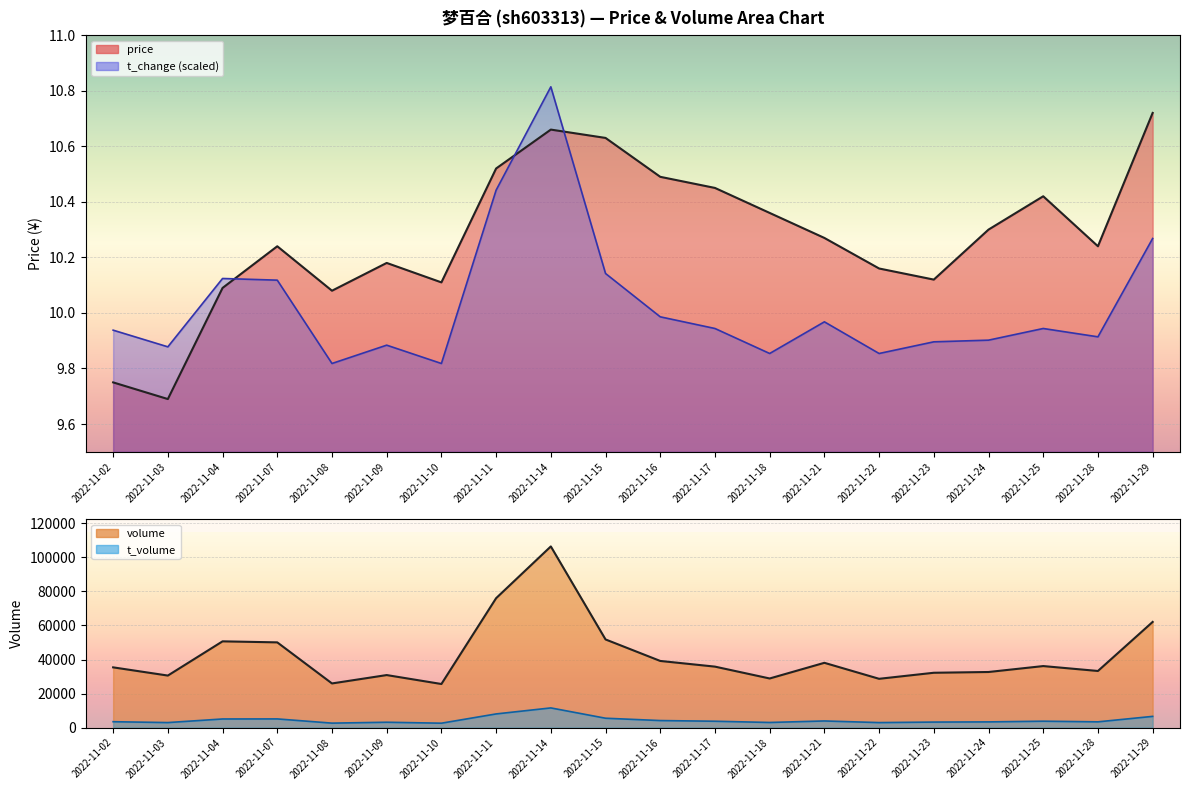

What is the difference between the maximum and second lowest values in the price series?

1.0